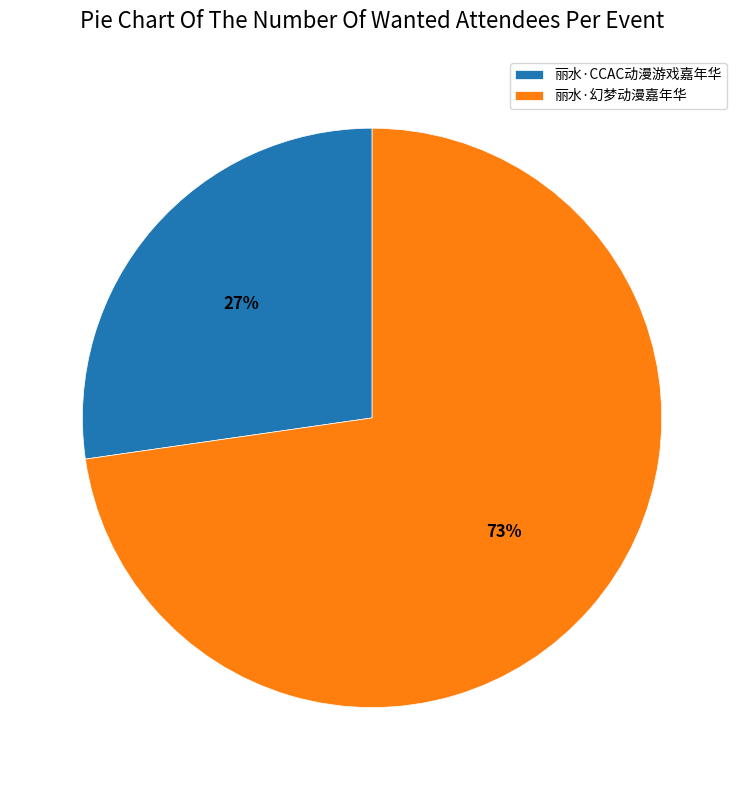

Approximately how many times larger is the value at 丽水·CCAC动漫游戏嘉年华 compared to 丽水·幻梦动漫嘉年华?

0.4